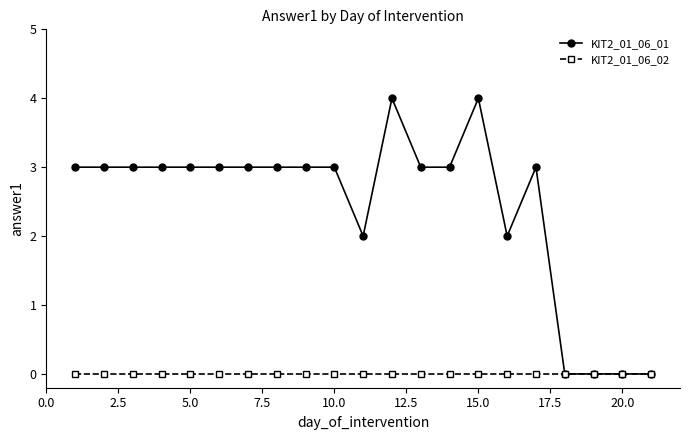

Rank the series by their average value, from lowest to highest.

KIT2_01_06_02, KIT2_01_06_01